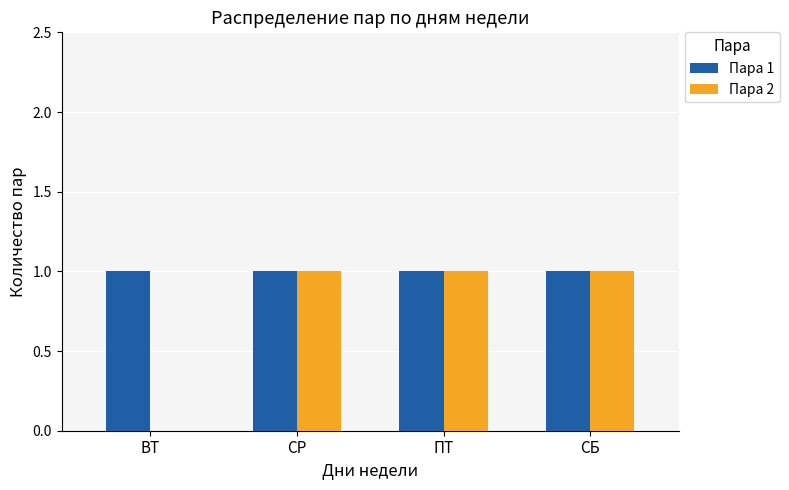

Which series has the largest total across all categories?

Пара 1